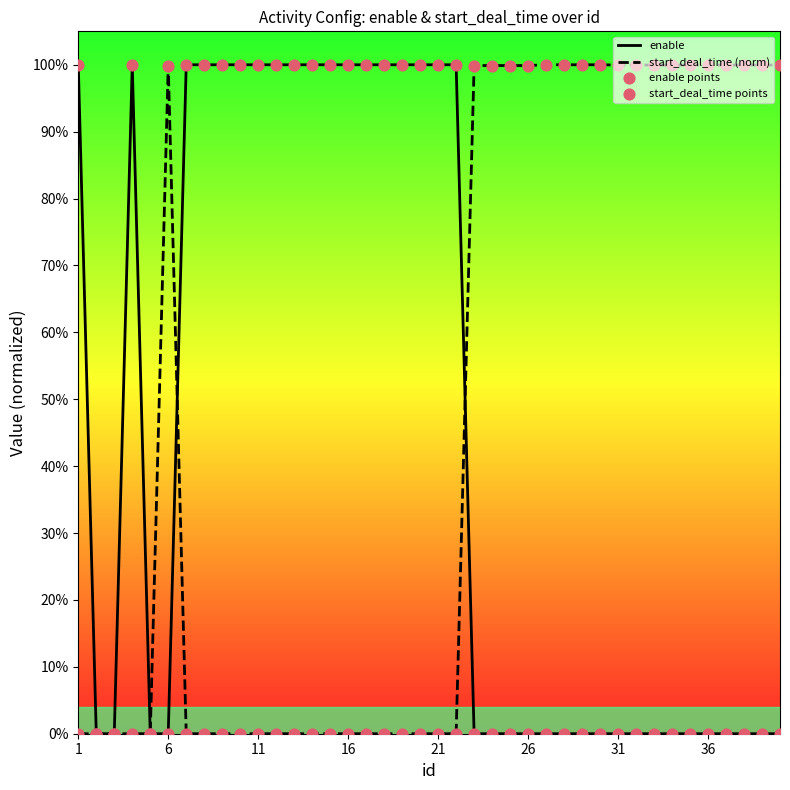

Is this an area chart (filled region under the line)?

No